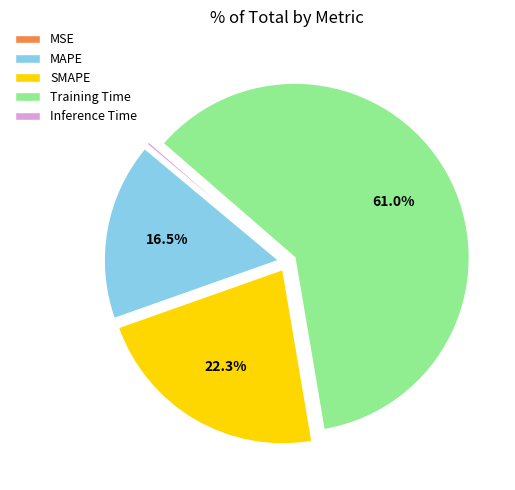

What is the largest slice in the pie chart?

Training Time